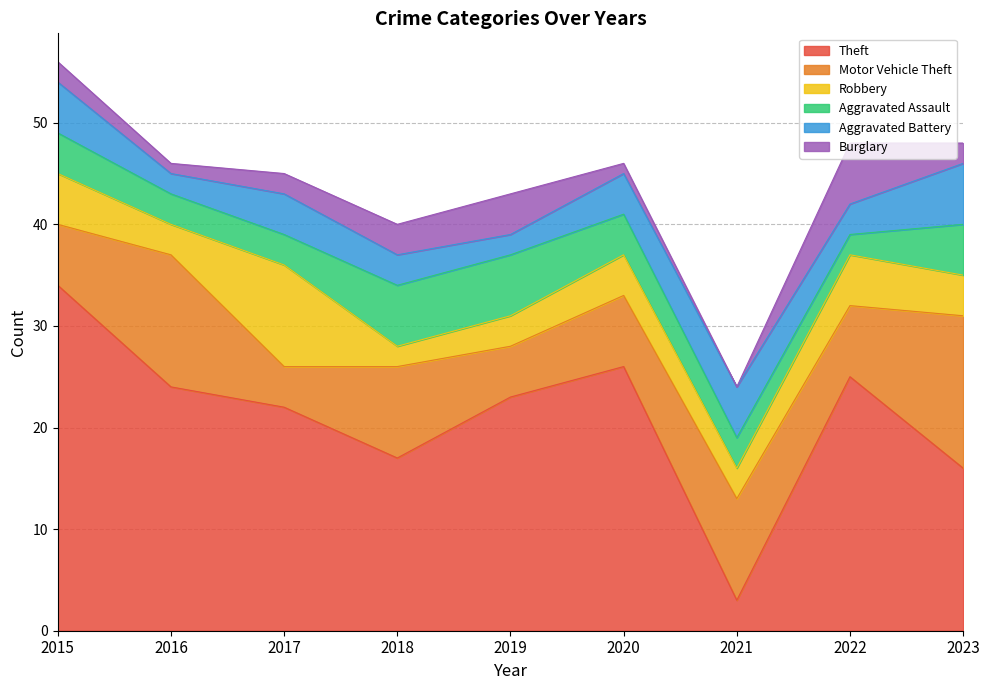

How many interior local peaks does the Motor Vehicle Theft series have?

3